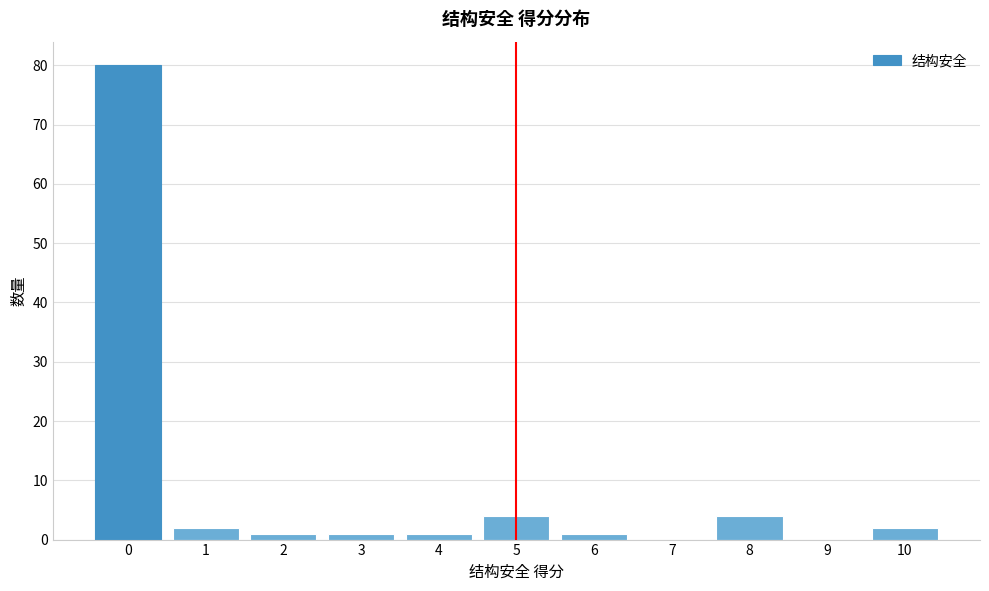

Reading left to right, list all the values displayed in this chart.

0=80	1=2	2=1	3=1	4=1	5=4	6=1	7=0	8=4	9=0	10=2